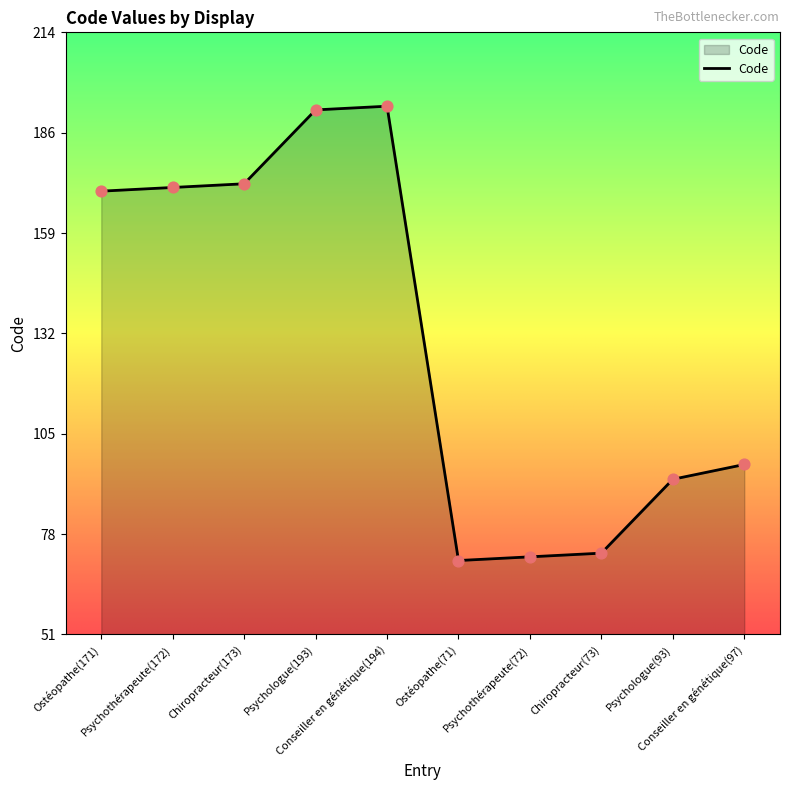

Approximately how many times larger is the value at Psychothérapeute(72) compared to Ostéopathe(71)?

1.0